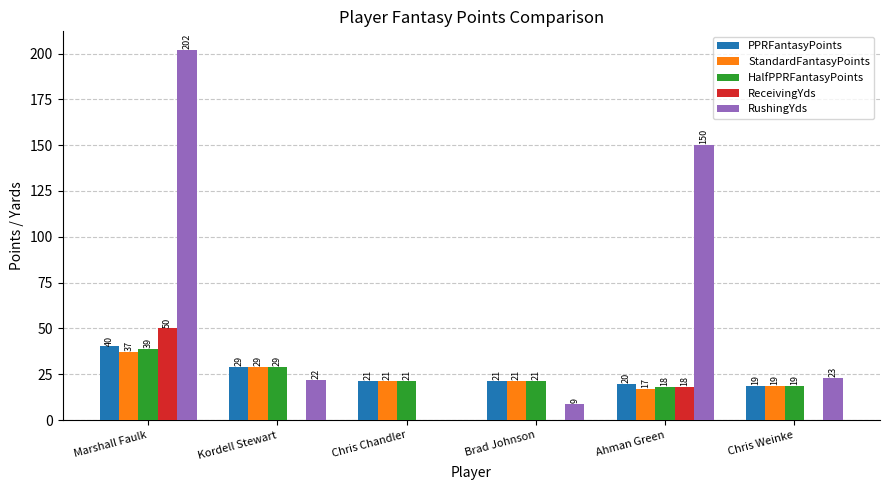

At which label does StandardFantasyPoints first exceed 21?

Marshall Faulk